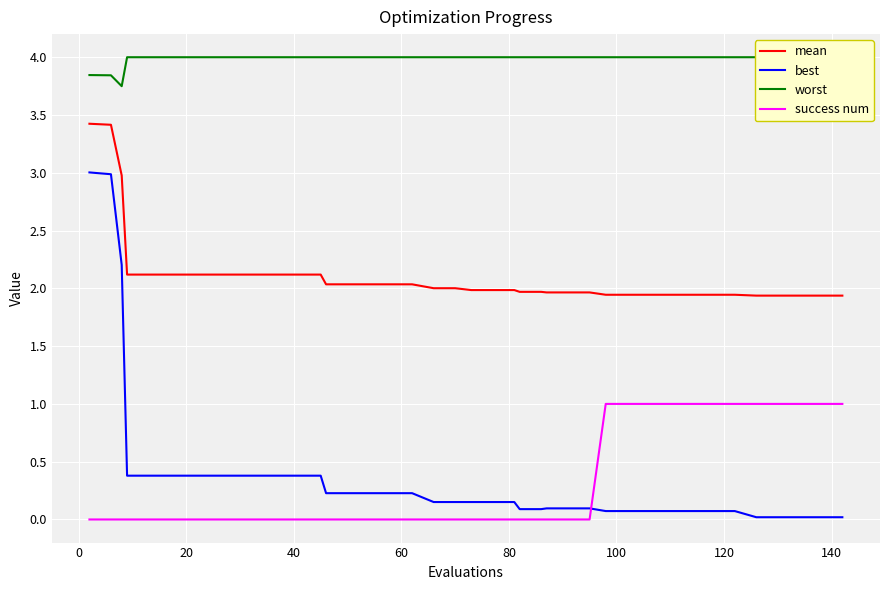

Which series has the largest total across all categories?

worst